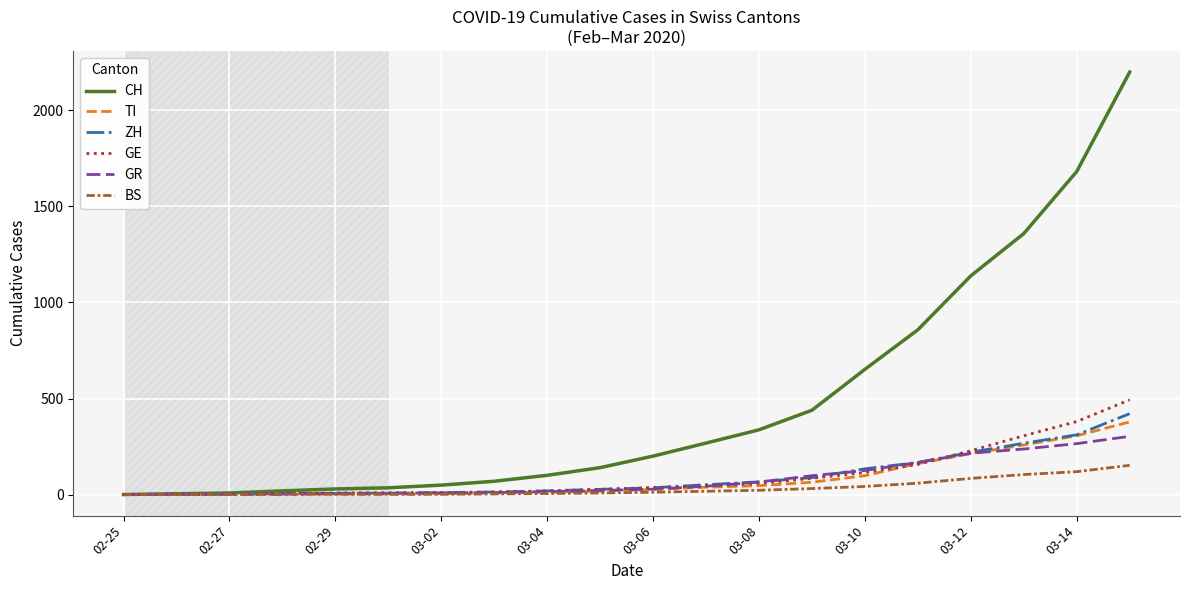

Which series has the largest total across all categories?

CH